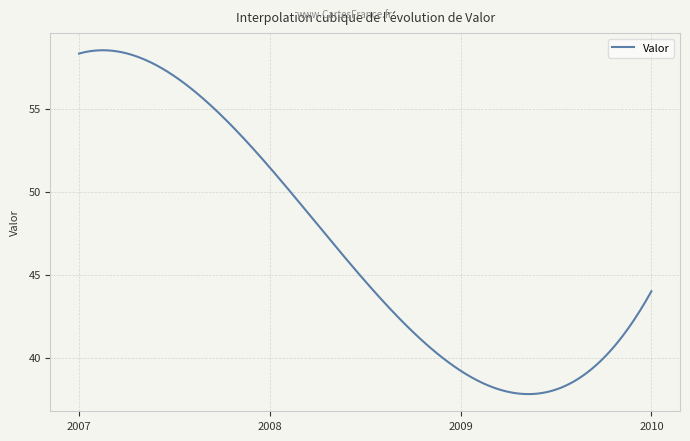

What is the minimum value shown in the chart?

37.8